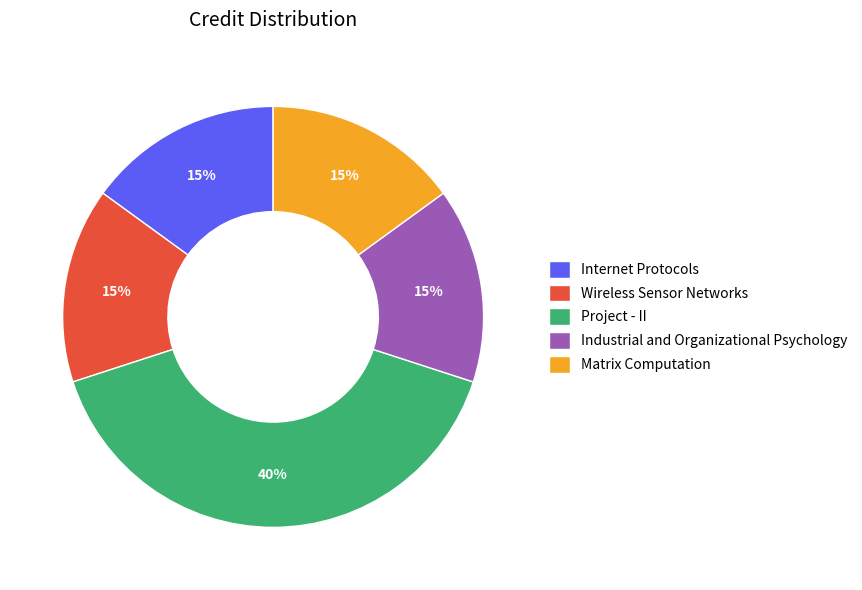

Is the sum of Internet Protocols and Matrix Computation greater than half?

No